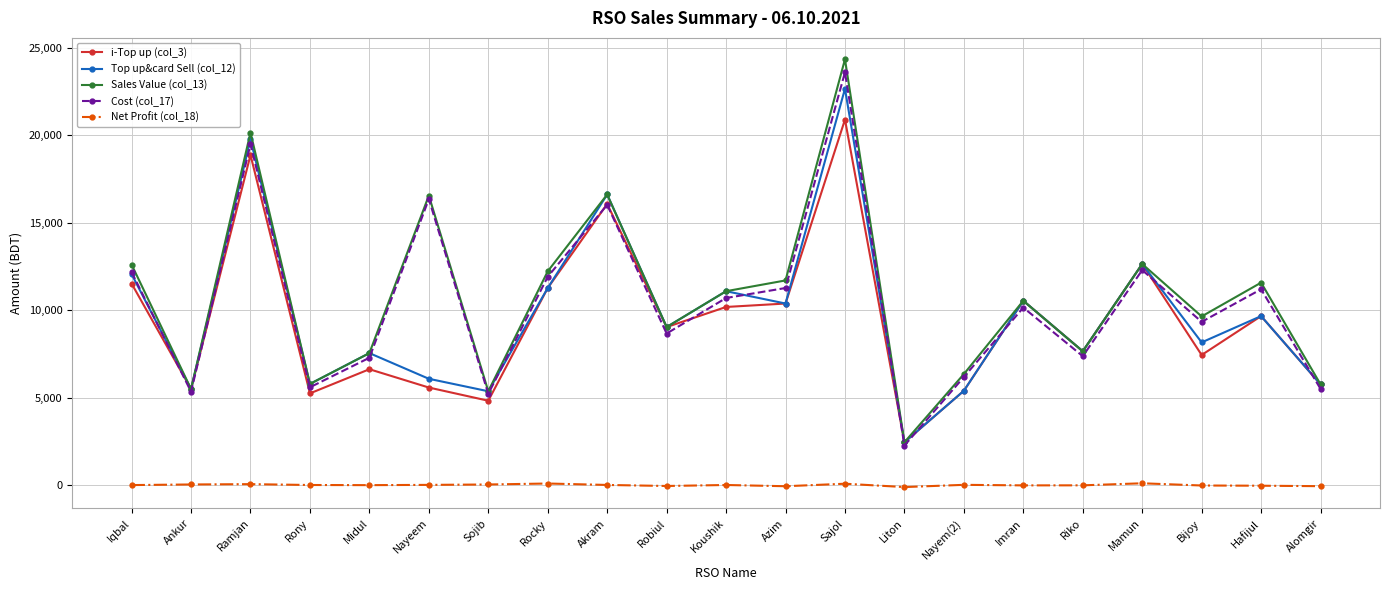

What is the spread (max minus min) of values at Mamun?

12521.9